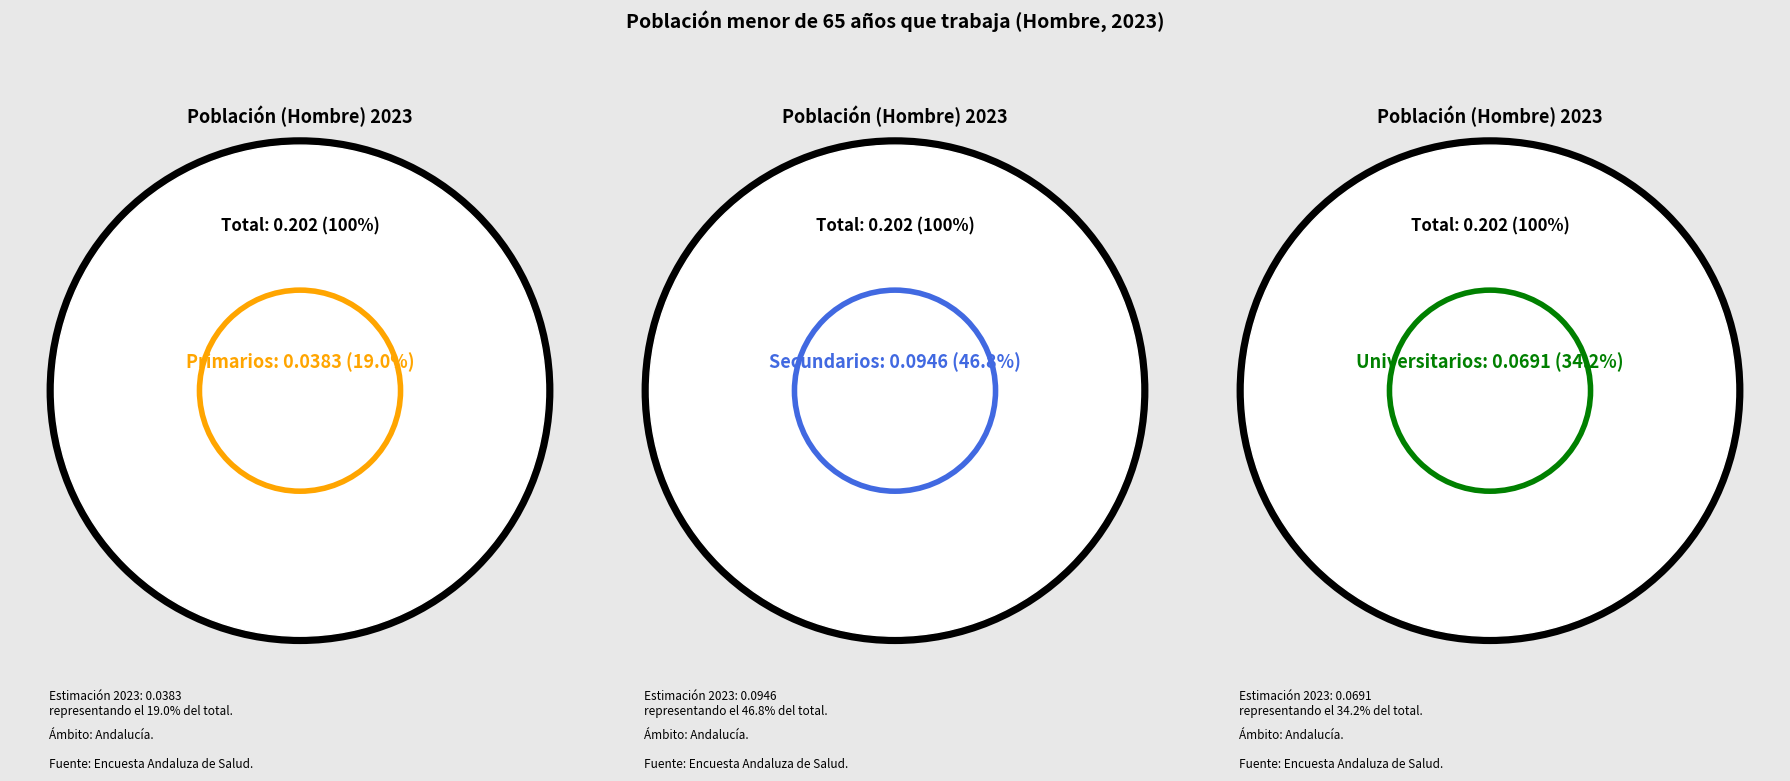

Is the sum of Secundarios and Universitarios greater than half?

Yes